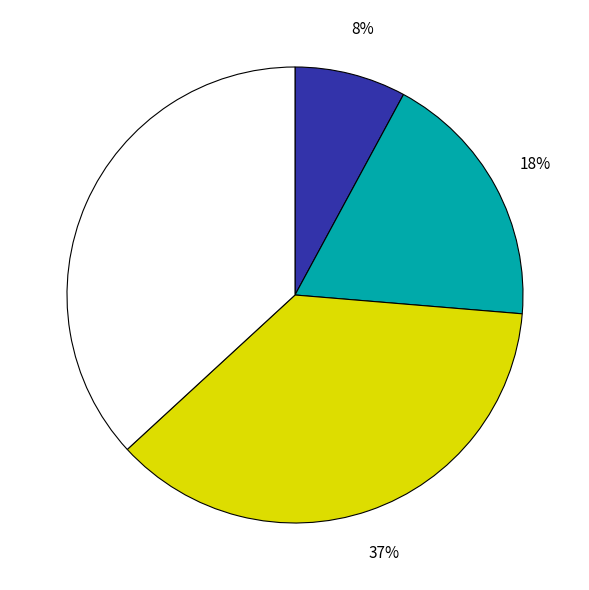

To the nearest percent, what is the difference between the largest and smallest slice percentages?

29%